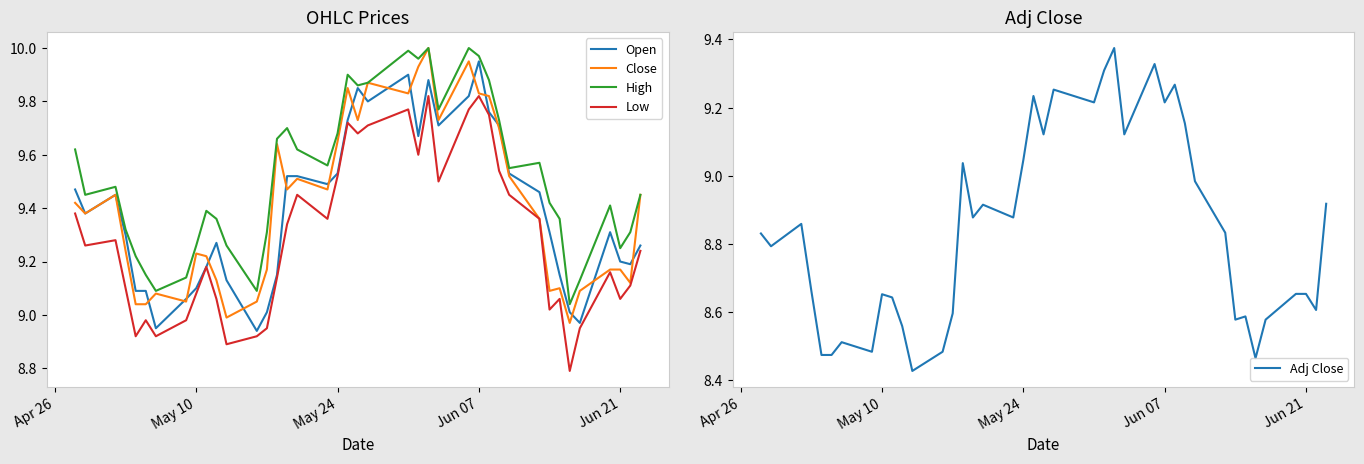

How many series are shown in this chart?

5